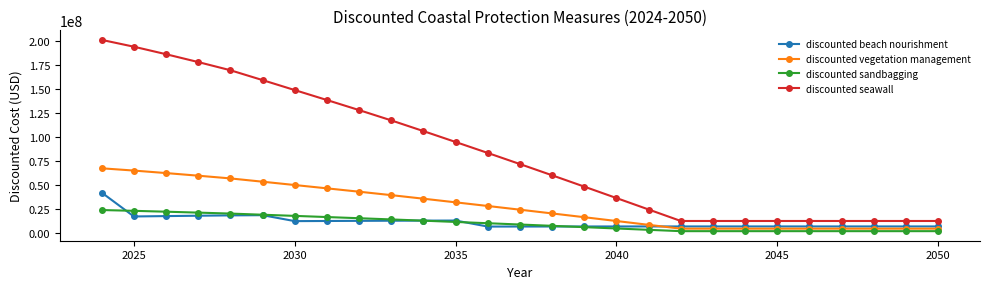

What is the difference between the maximum and minimum values in the discounted seawall series?

188660981.8